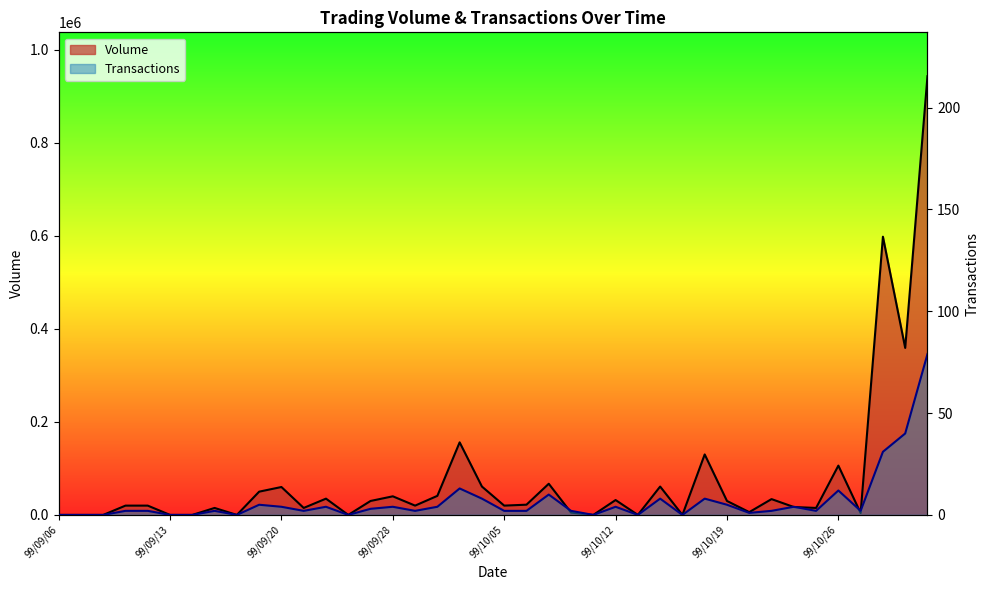

Which category has the lowest value in the Volume series?

99/09/06